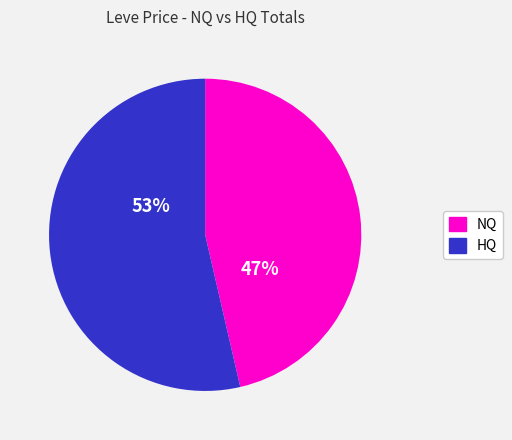

Is Copper Ingot the majority of the pie?

No